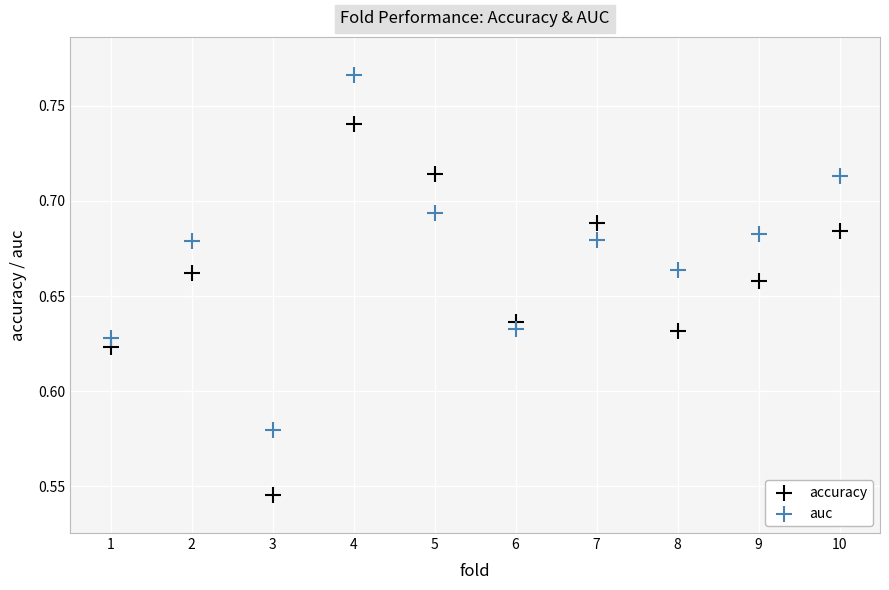

Which series has the widest spread of Y values?

accuracy